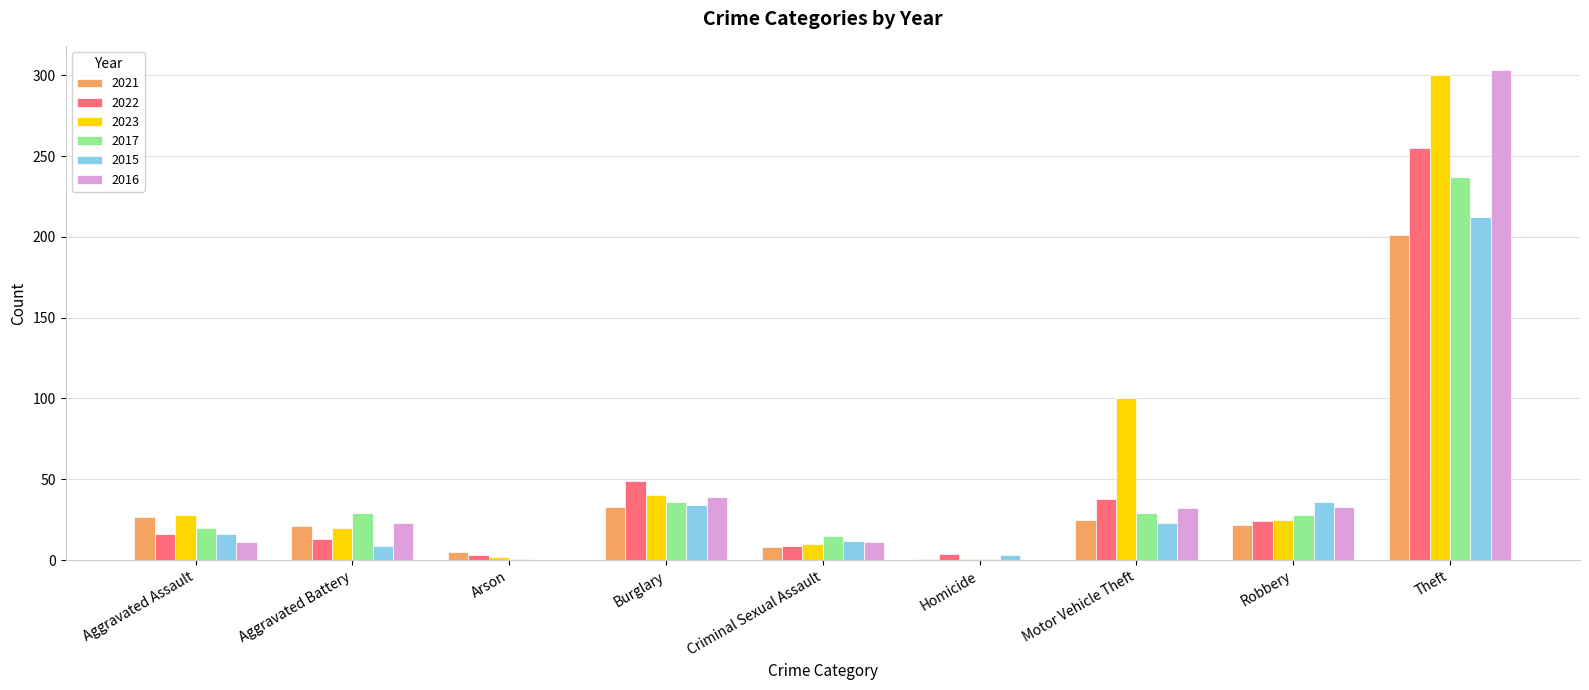

What are all the series names shown in the legend?

2021, 2022, 2023, 2017, 2015, 2016